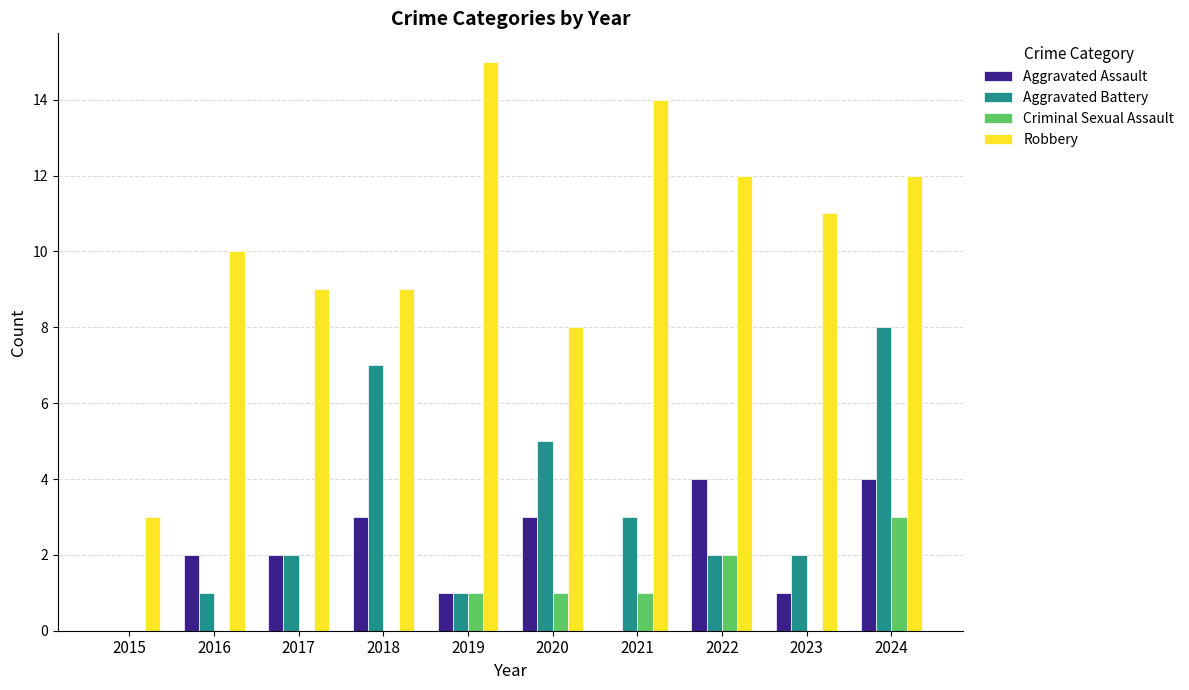

What is the sum of all Aggravated Battery values?

31